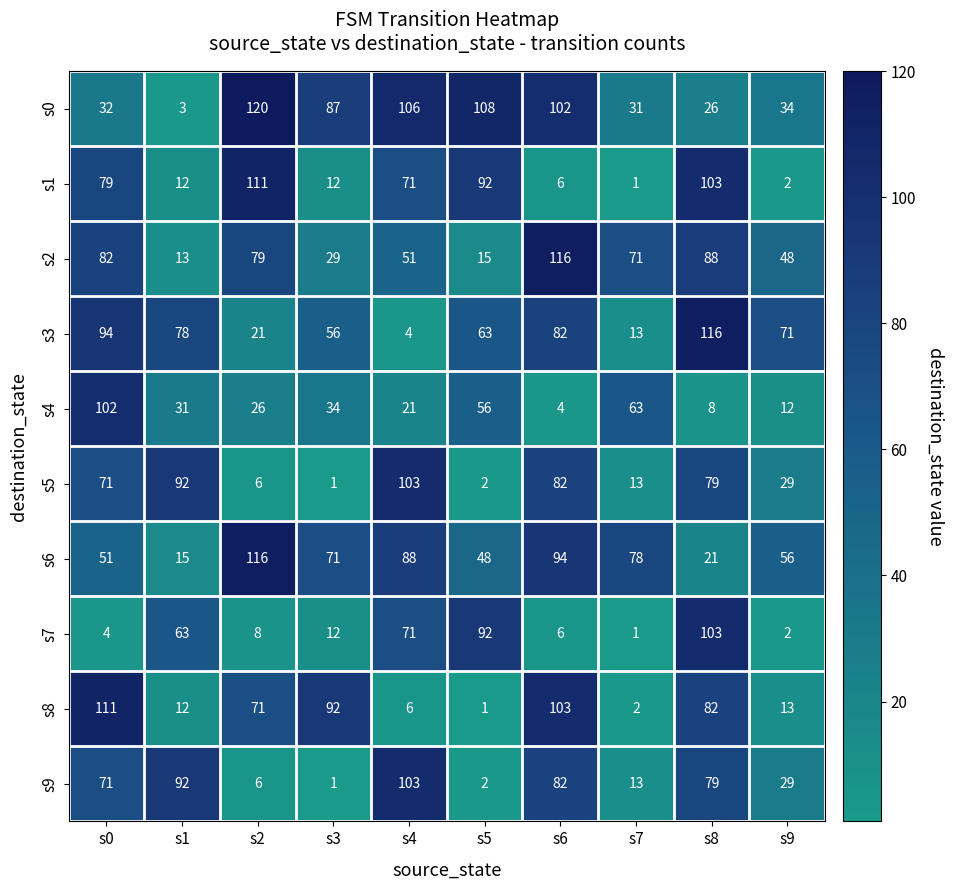

What is the sum of all s3 values?

598